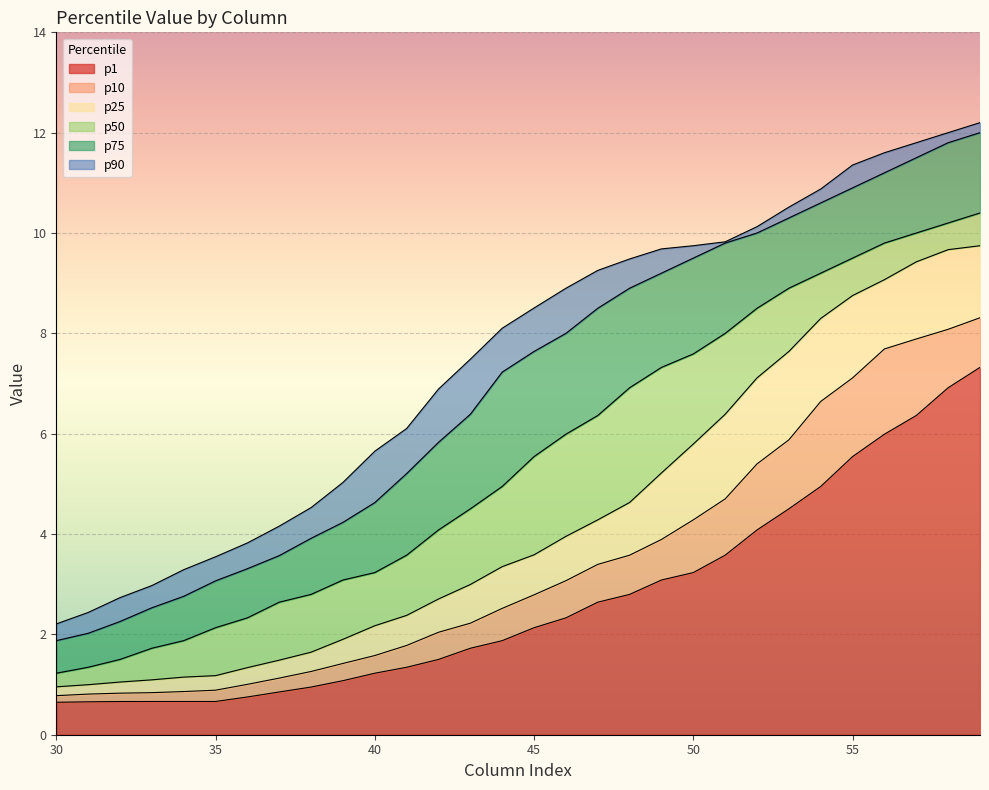

Is it true that p75 equals 13.8 at 49?

False